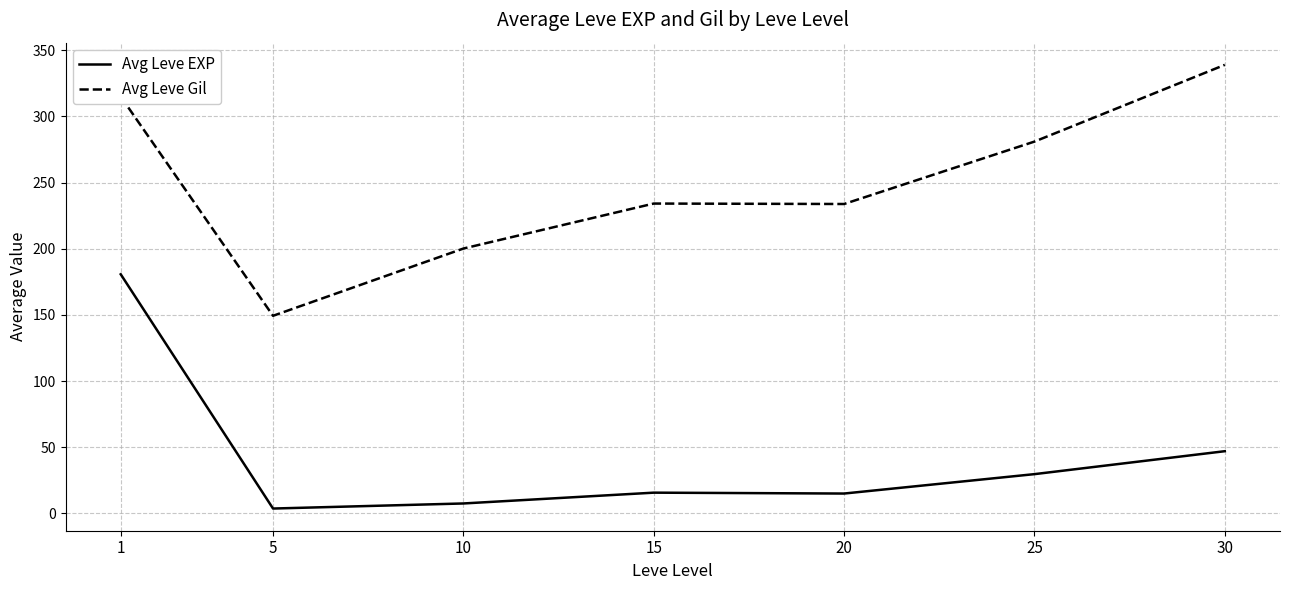

Where does the Avg Leve EXP series first go above 15?

1